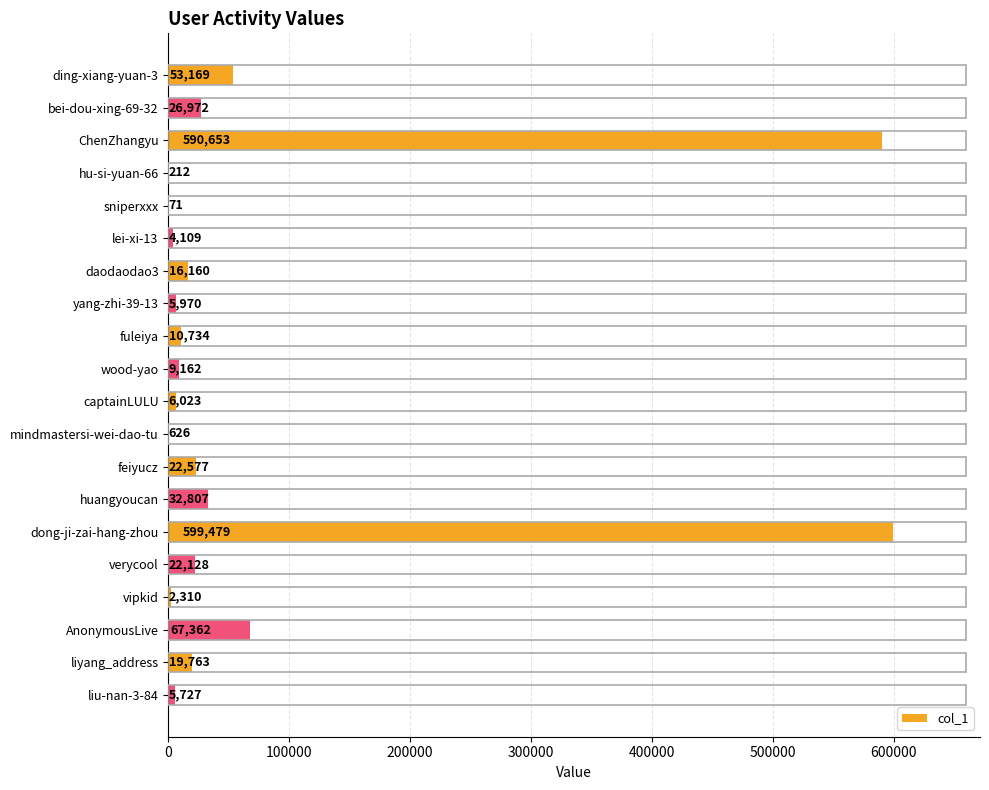

The value at lei-xi-13 is 4109. True or false?

True